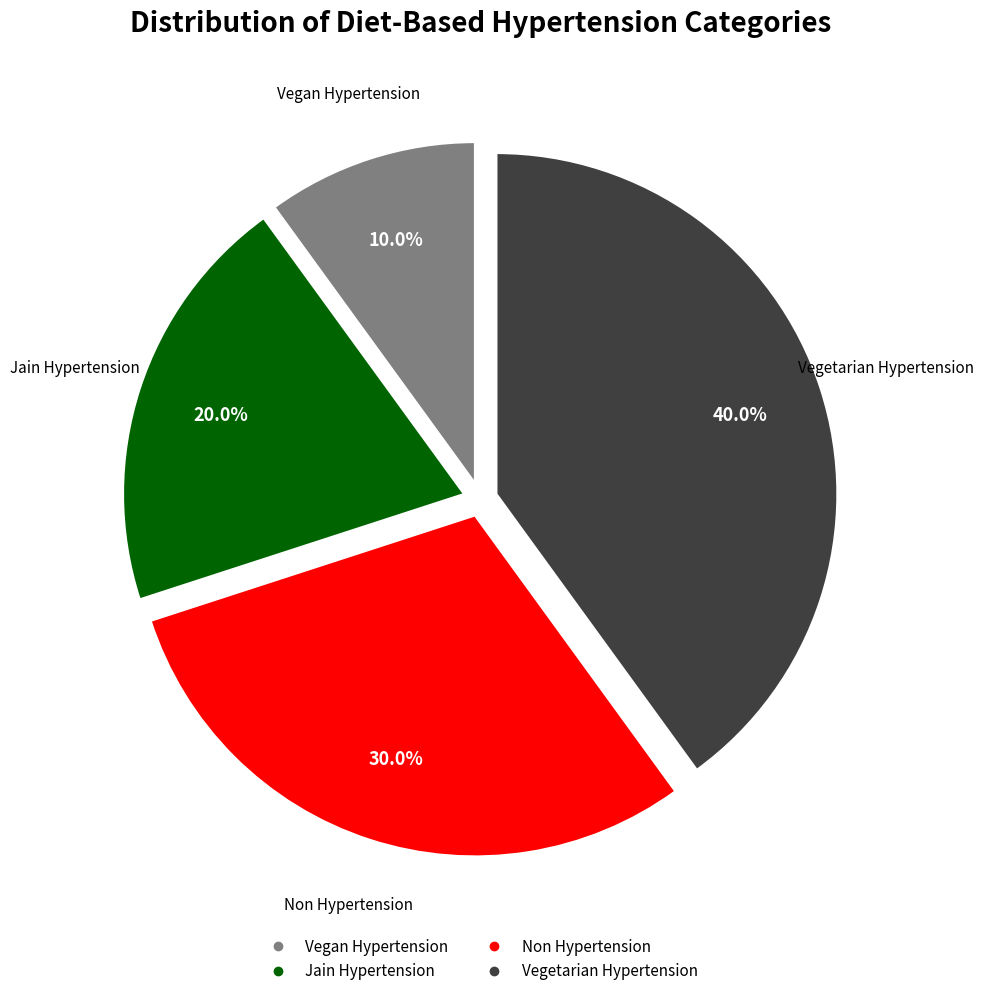

Which category has the biggest portion of the pie?

Vegetarian Hypertension